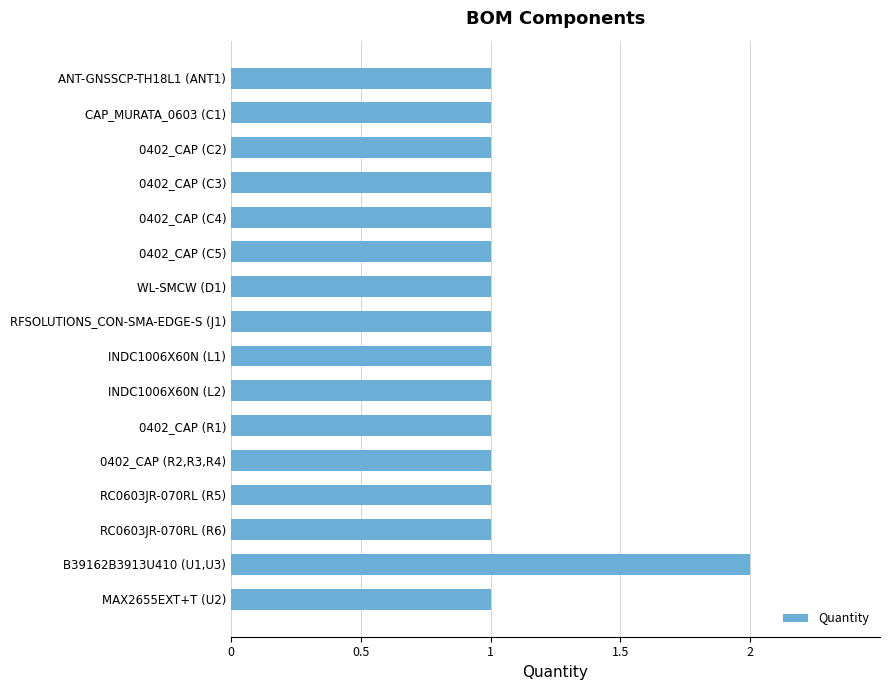

Which label corresponds to the largest value in the chart?

B39162B3913U410 (U1,U3)